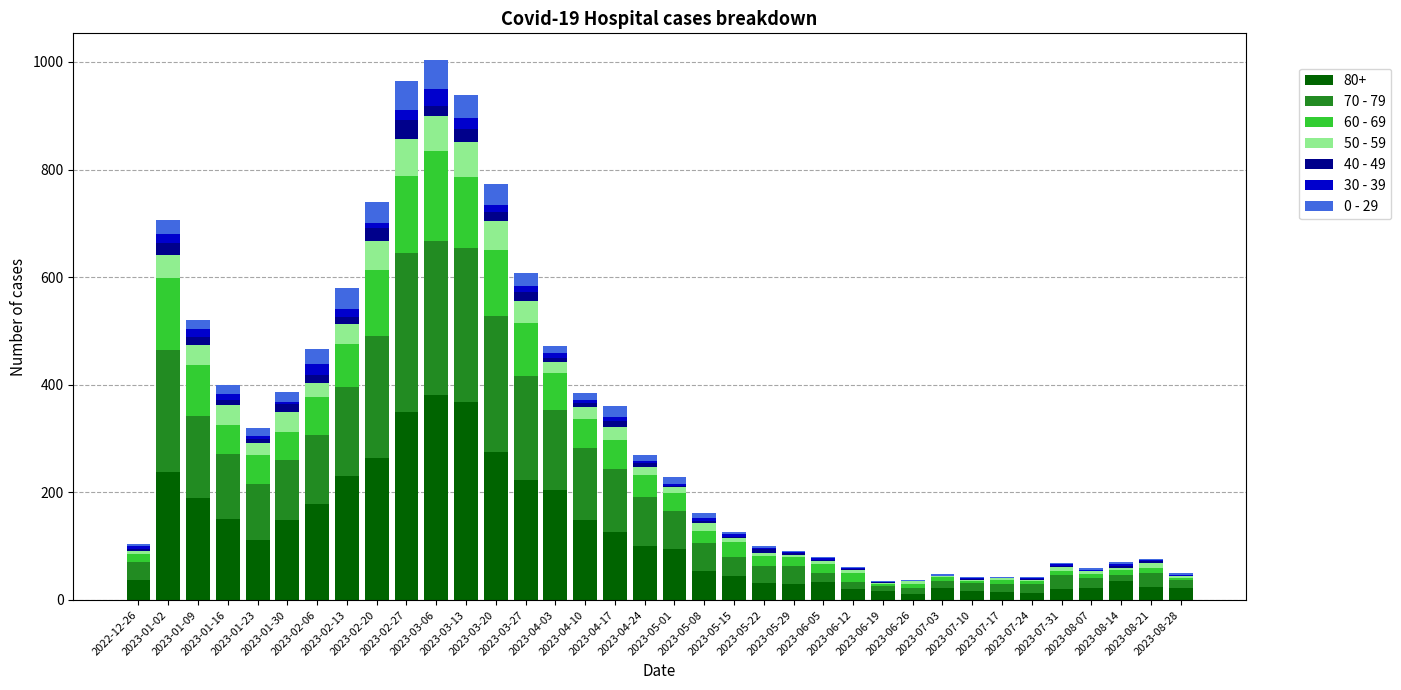

What is the difference between the maximum and minimum values in the 0 - 29 series?

54